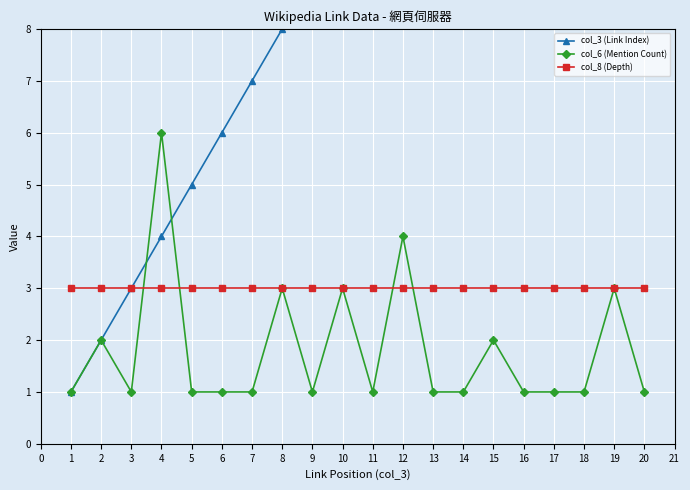

The value of col_8 (Depth) at 2 is 2. True or false?

False